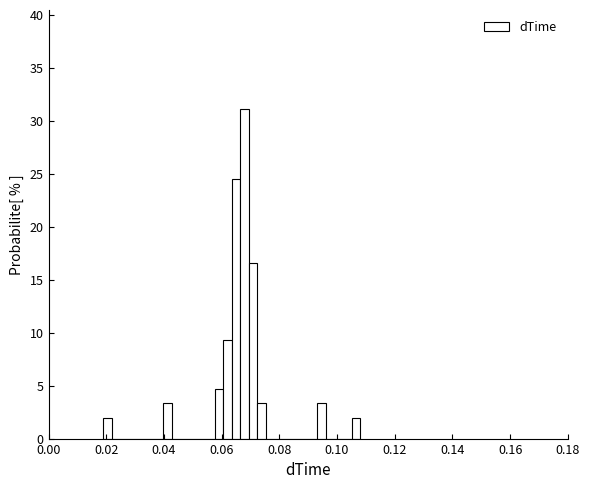

Read against the x-axis, roughly where is the centre of the tallest bar?

0.068